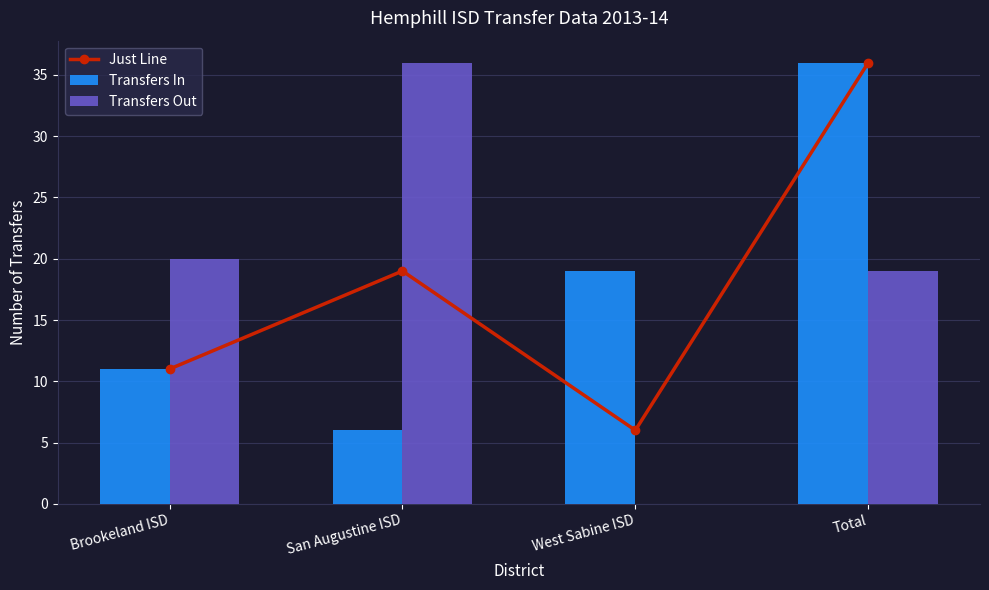

Which series has the largest total across all categories?

Transfers Out